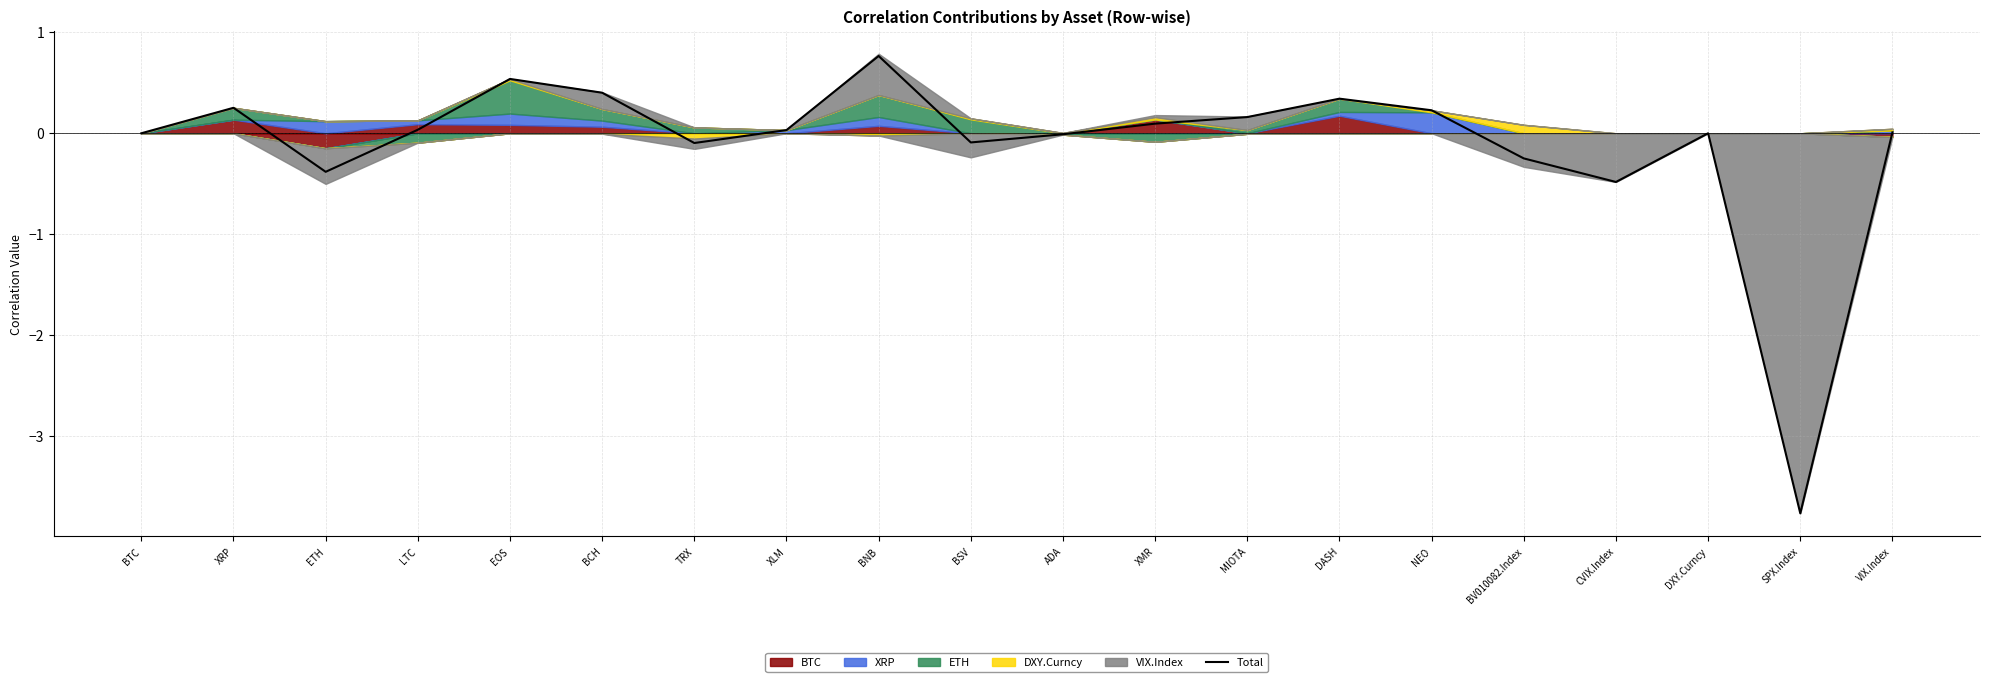

What is the label of the 14th point from the right?

TRX